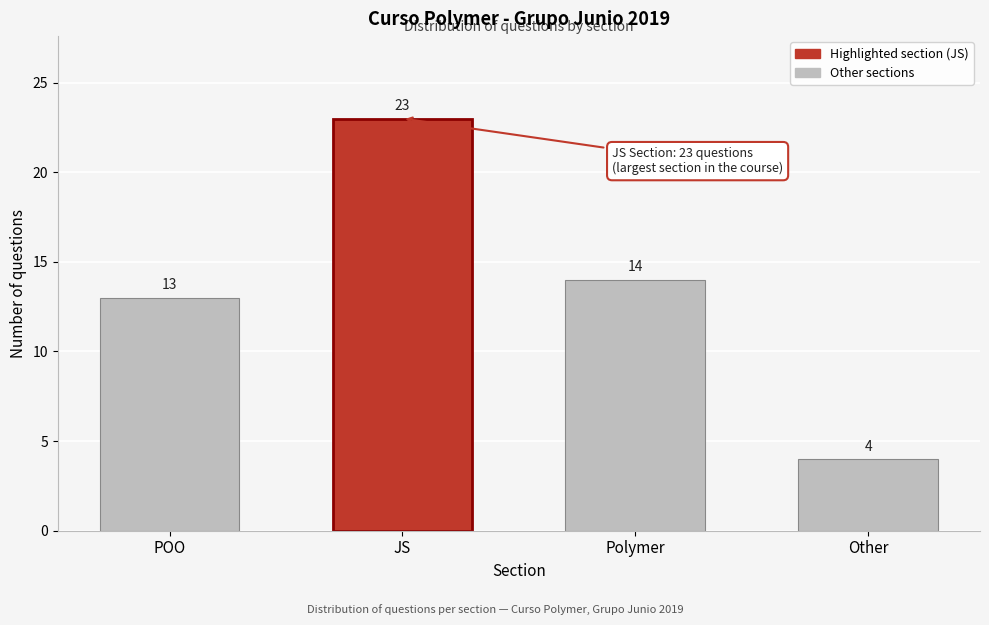

Reading left to right, extract all data points from this chart.

POO=13	JS=23	Polymer=14	Other=4